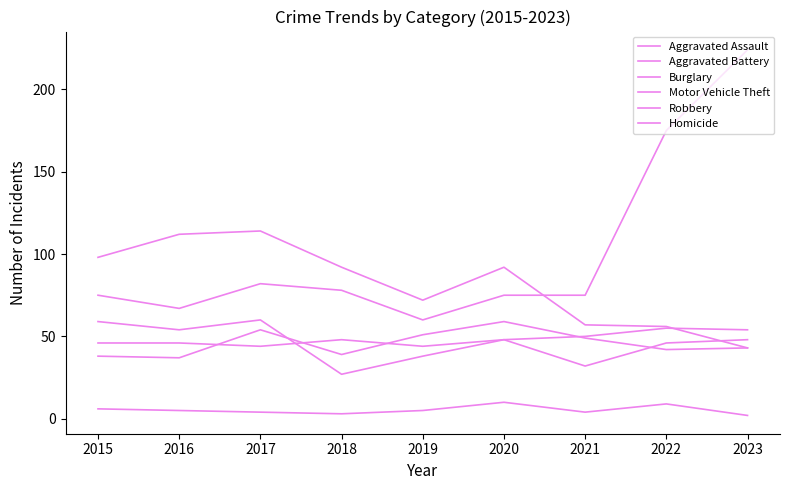

Is this an area chart (filled region under the line)?

No